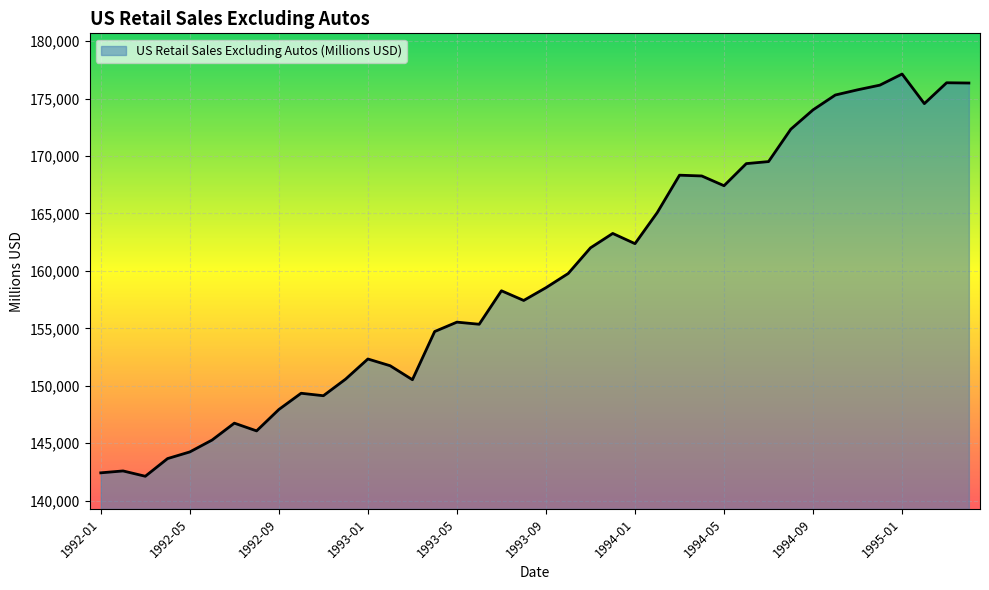

What is the maximum value shown in the chart?

177136